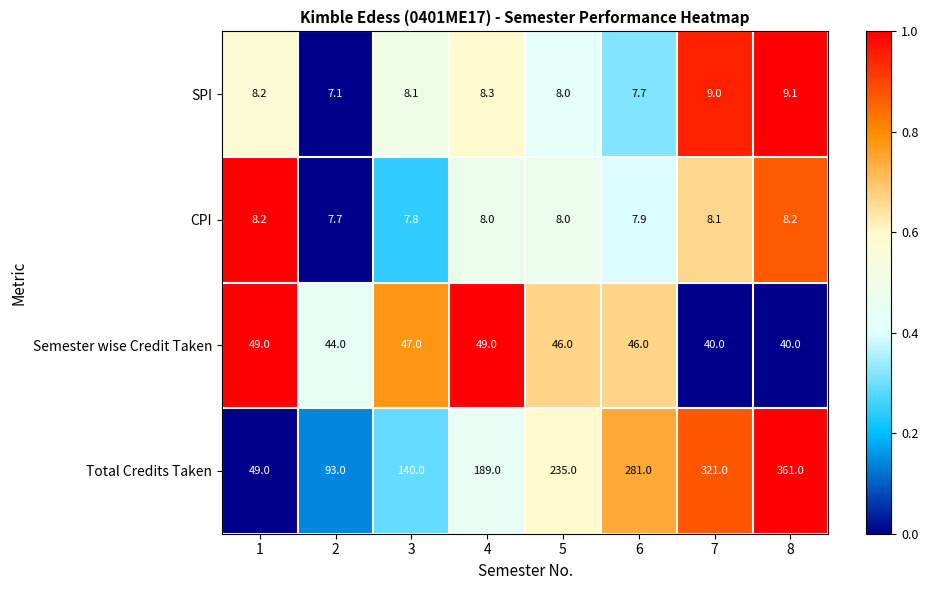

What is the spread (max minus min) of values at 4?

181.0